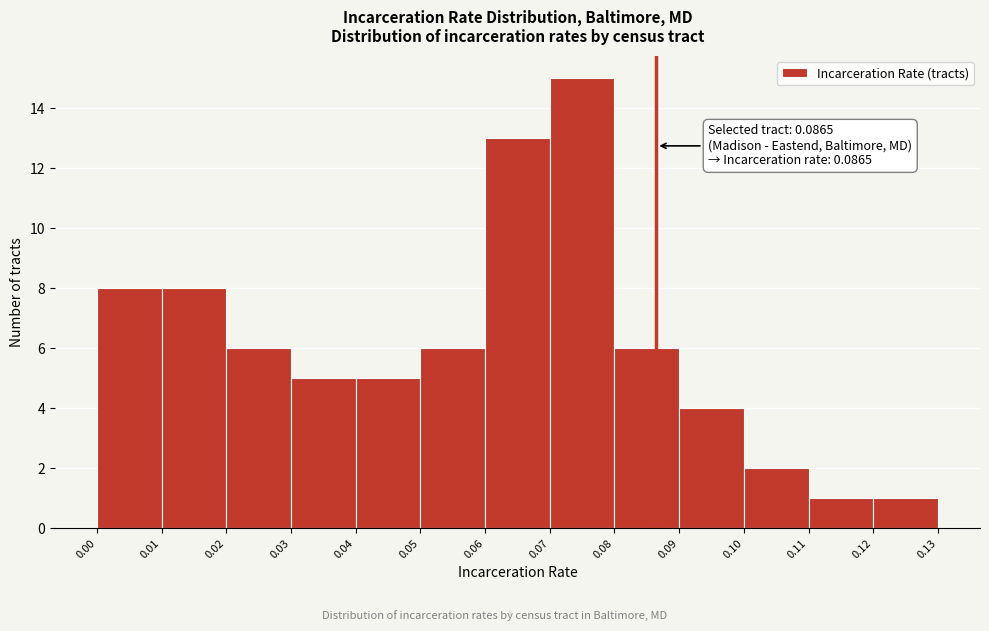

Which range on the x-axis has the tallest bar?

0.07 to 0.08